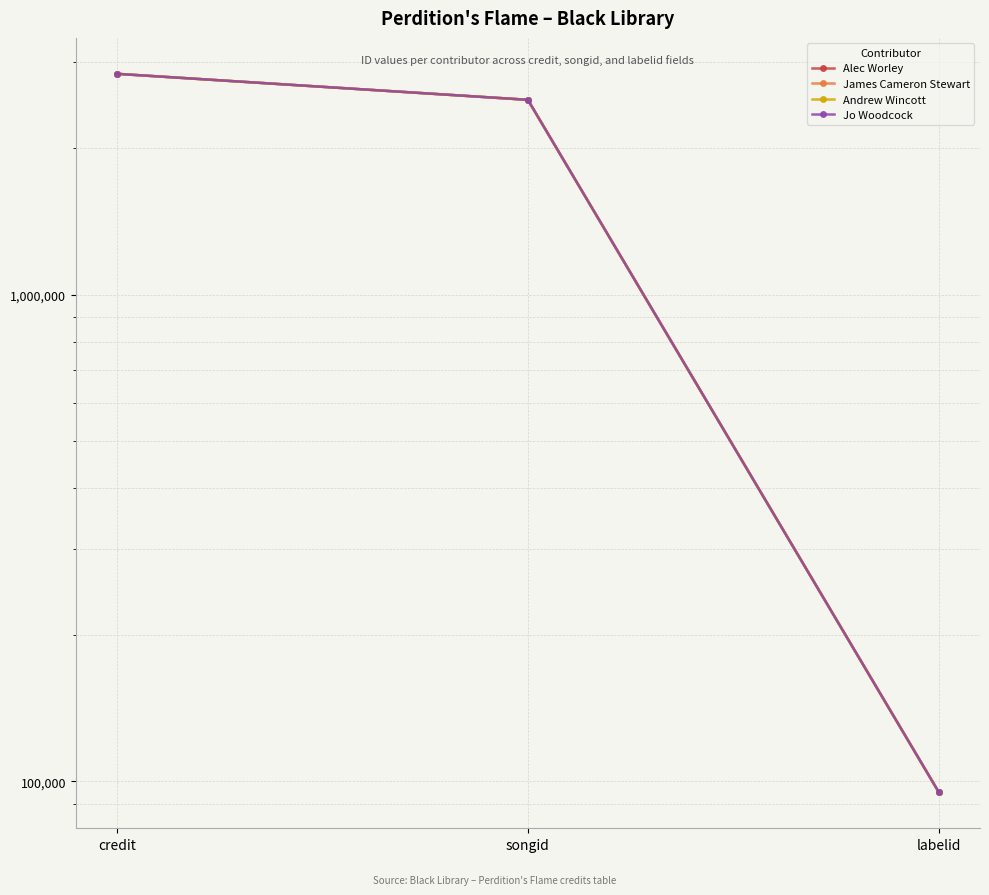

At songid, list the series in order from smallest to largest.

Alec Worley, James Cameron Stewart, Andrew Wincott, Jo Woodcock